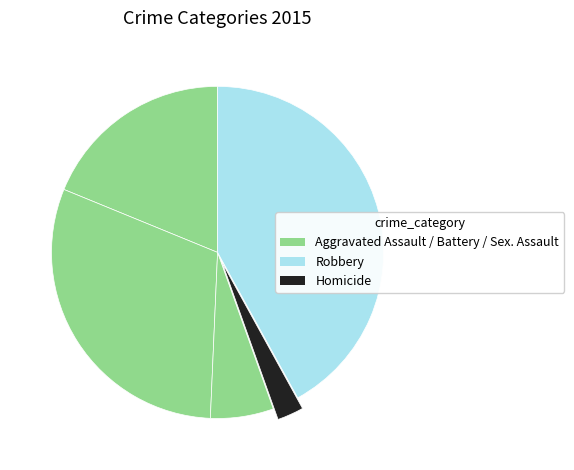

What is the smallest slice in the pie chart?

Homicide